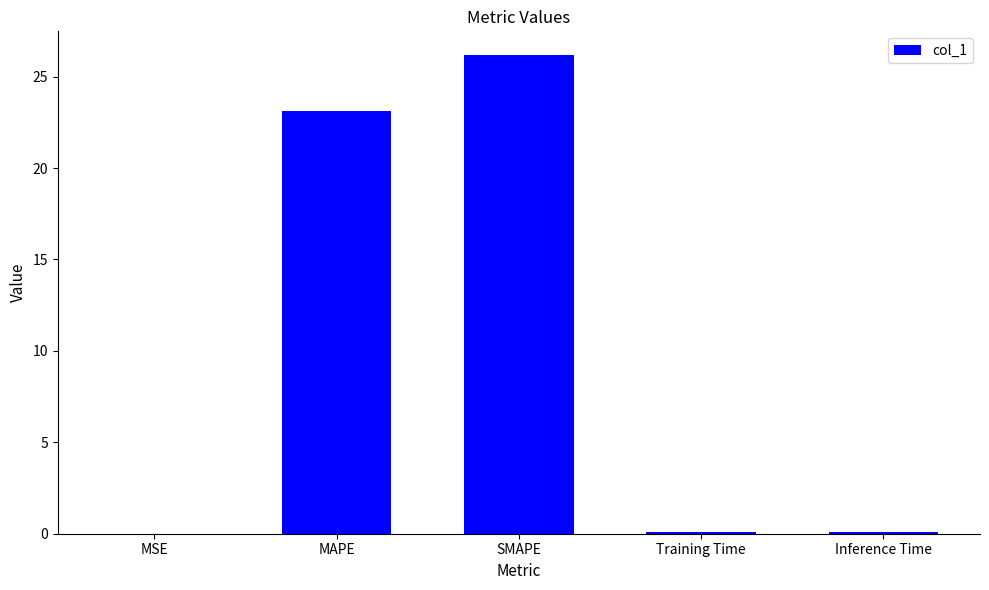

The value at MAPE is 35.7. True or false?

False